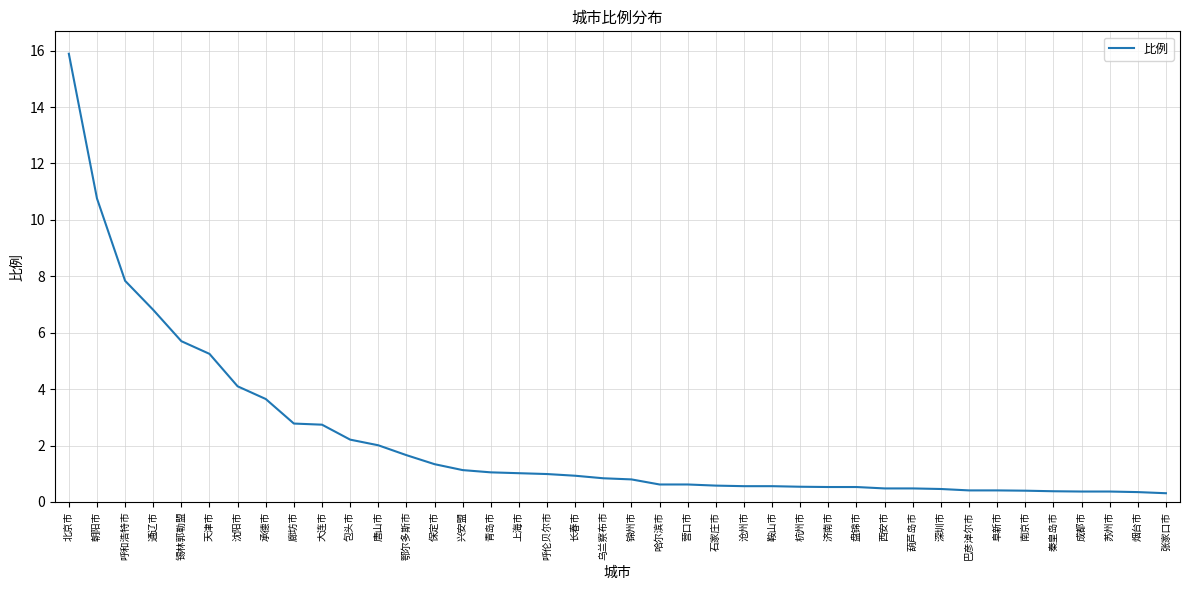

What value does the data have at 石家庄市?

0.6